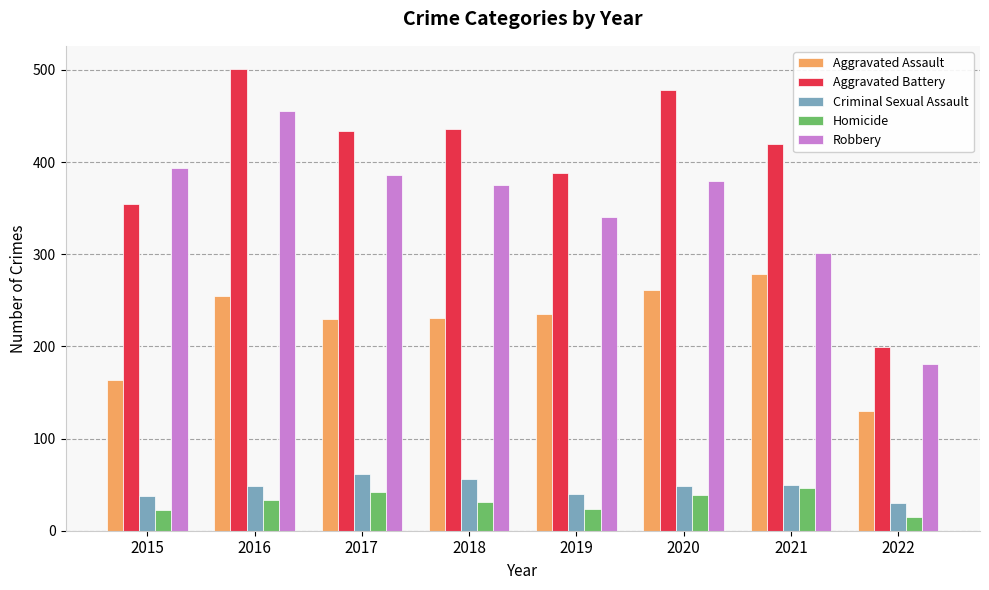

What is the sum of the Robbery values at 2019 and 2017?

726